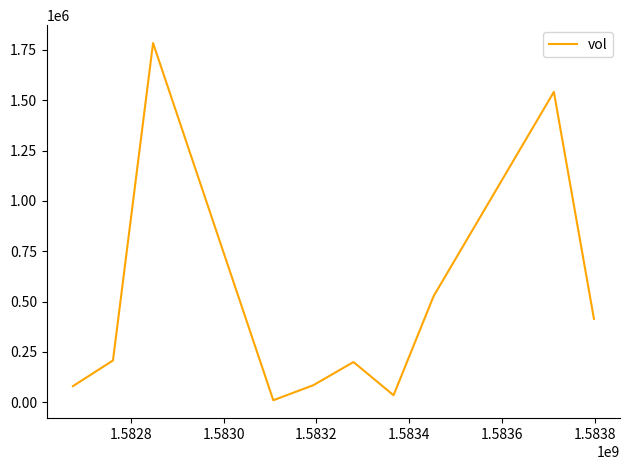

What is the maximum value shown in the chart?

1784400